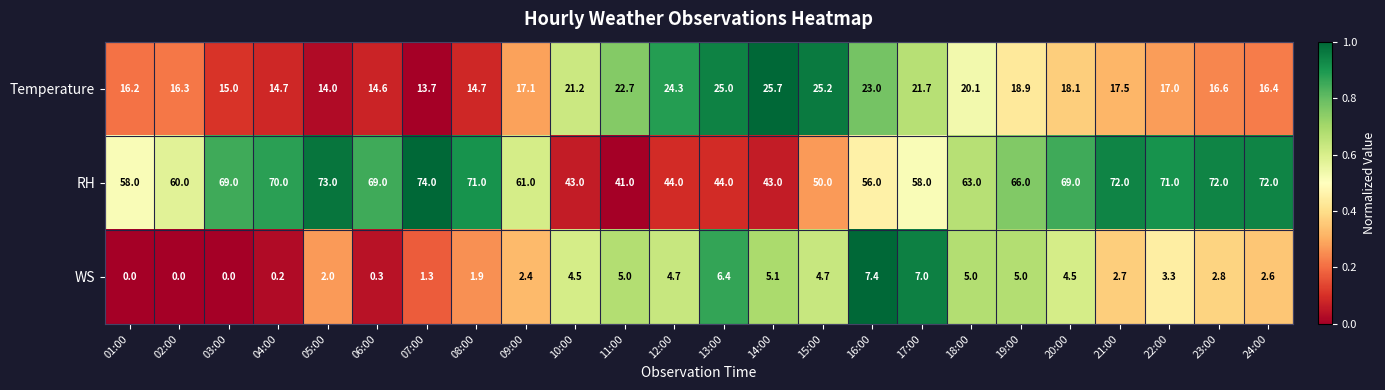

What is the difference between the maximum and second lowest values in the RH series?

31.0